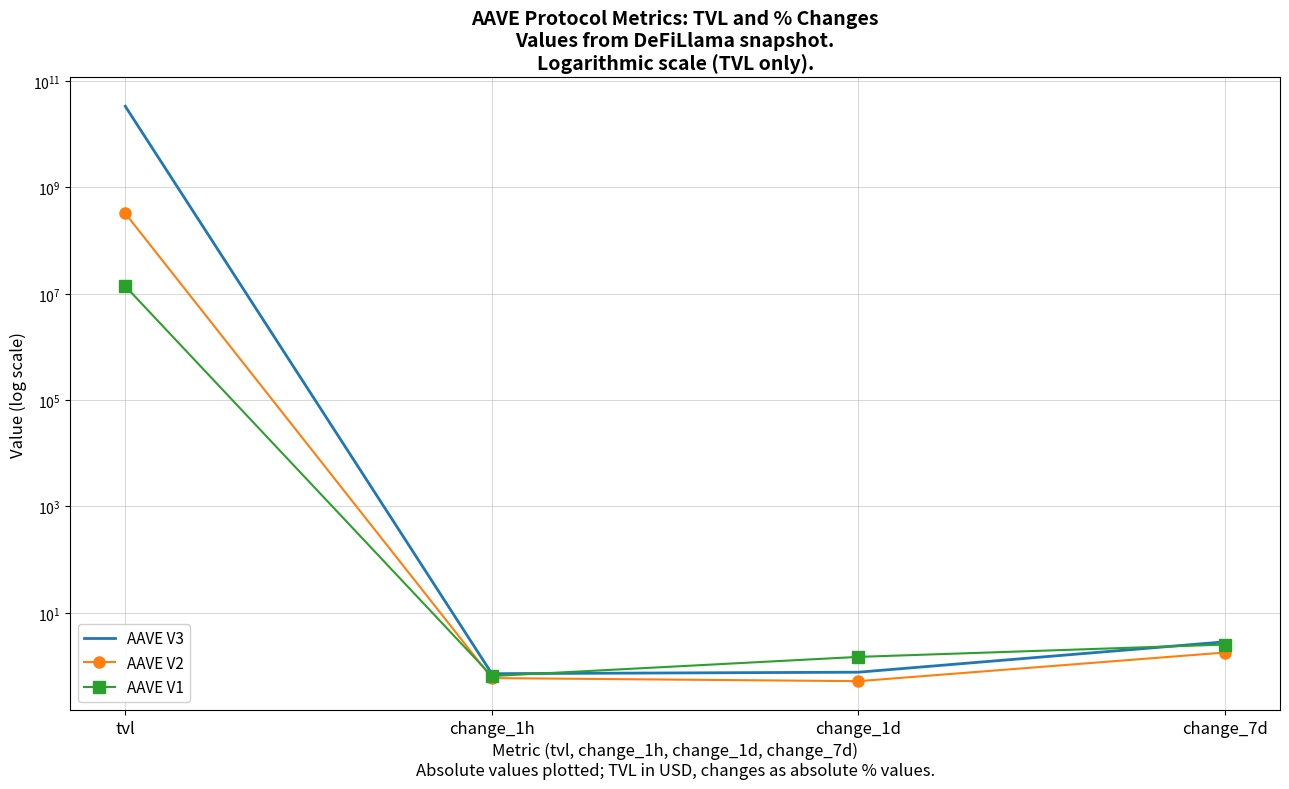

True or false: AAVE V1 and AAVE V3 cross at least once.

True